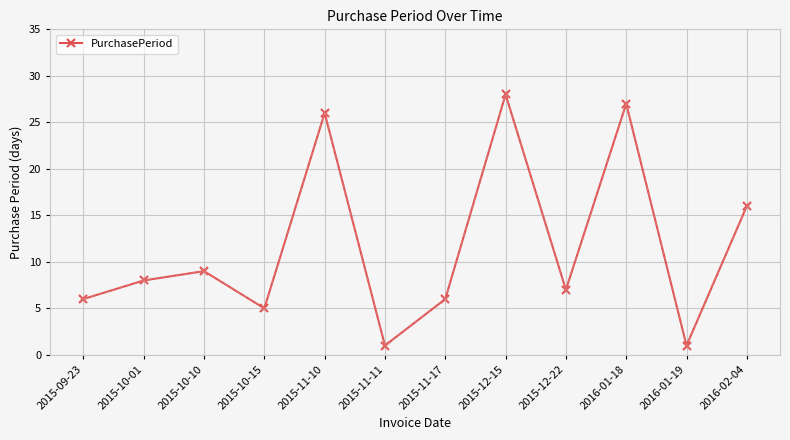

Reading right to left, list all the values displayed in this chart.

16	1	27	7	28	6	1	26	5	9	8	6